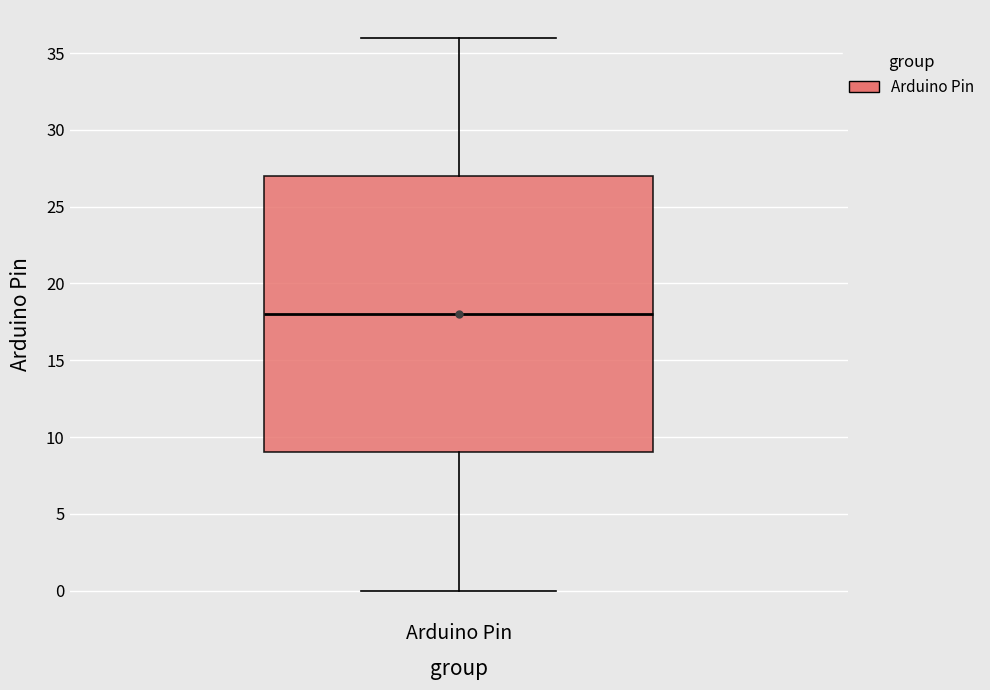

Where does the lower whisker of the box for Arduino Pin end on the y-axis? The values are not printed on the chart, so give them approximately, as read against the axis.

0